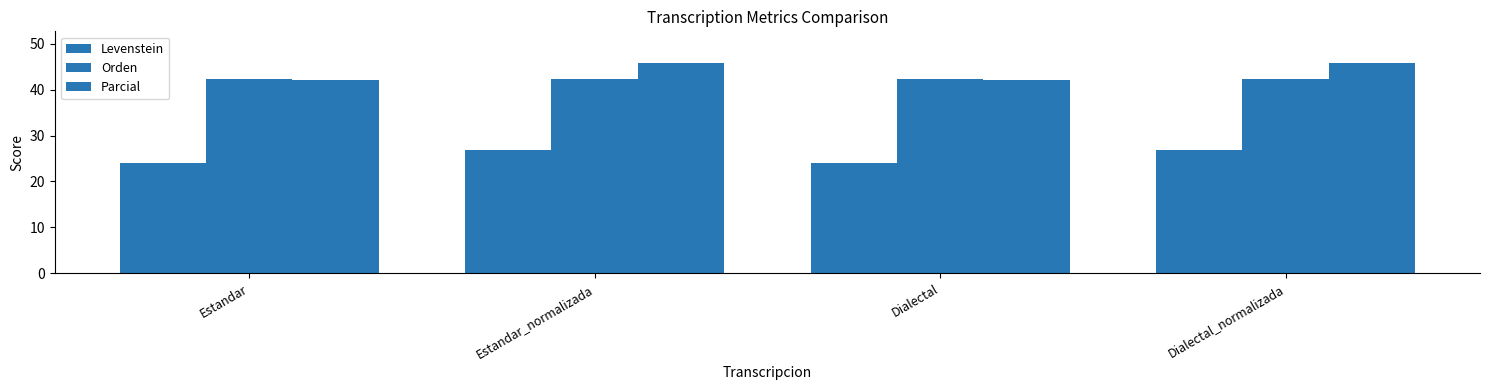

Rank the series at Dialectal_normalizada from lowest to highest value.

Levenstein, Orden, Parcial